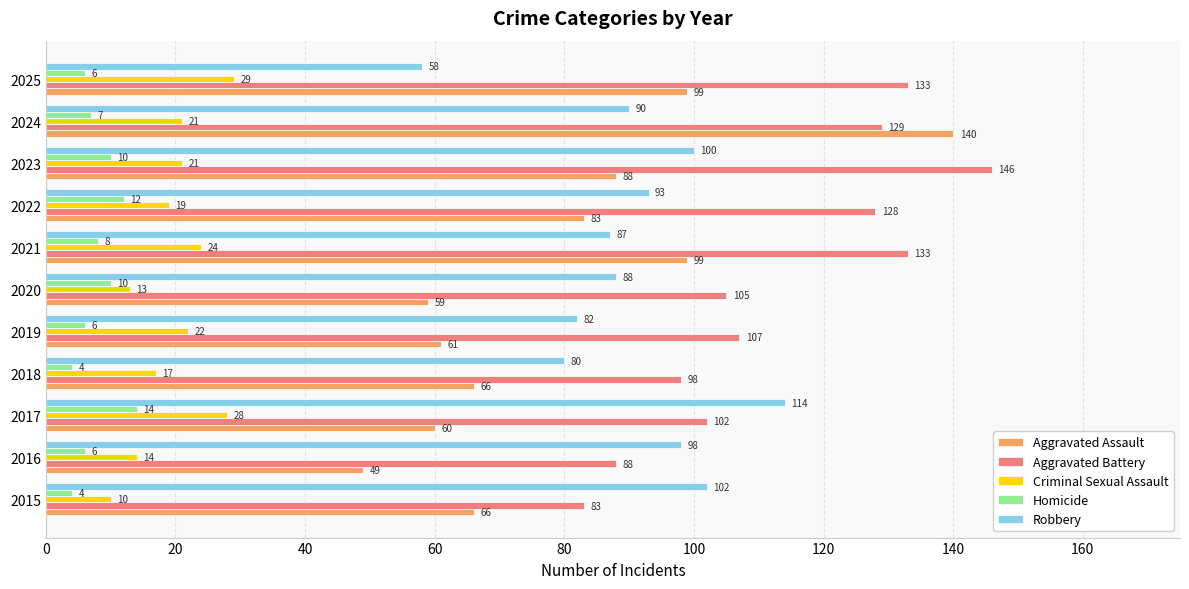

What is the sum of all Aggravated Battery values?

1252